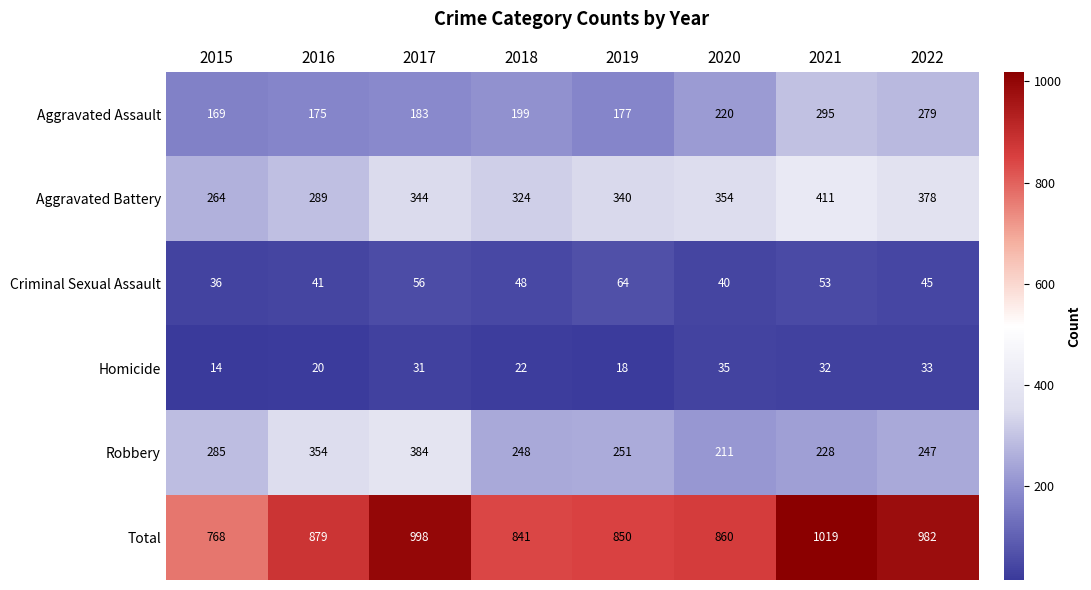

At which category is the sum across all series the highest?

2021